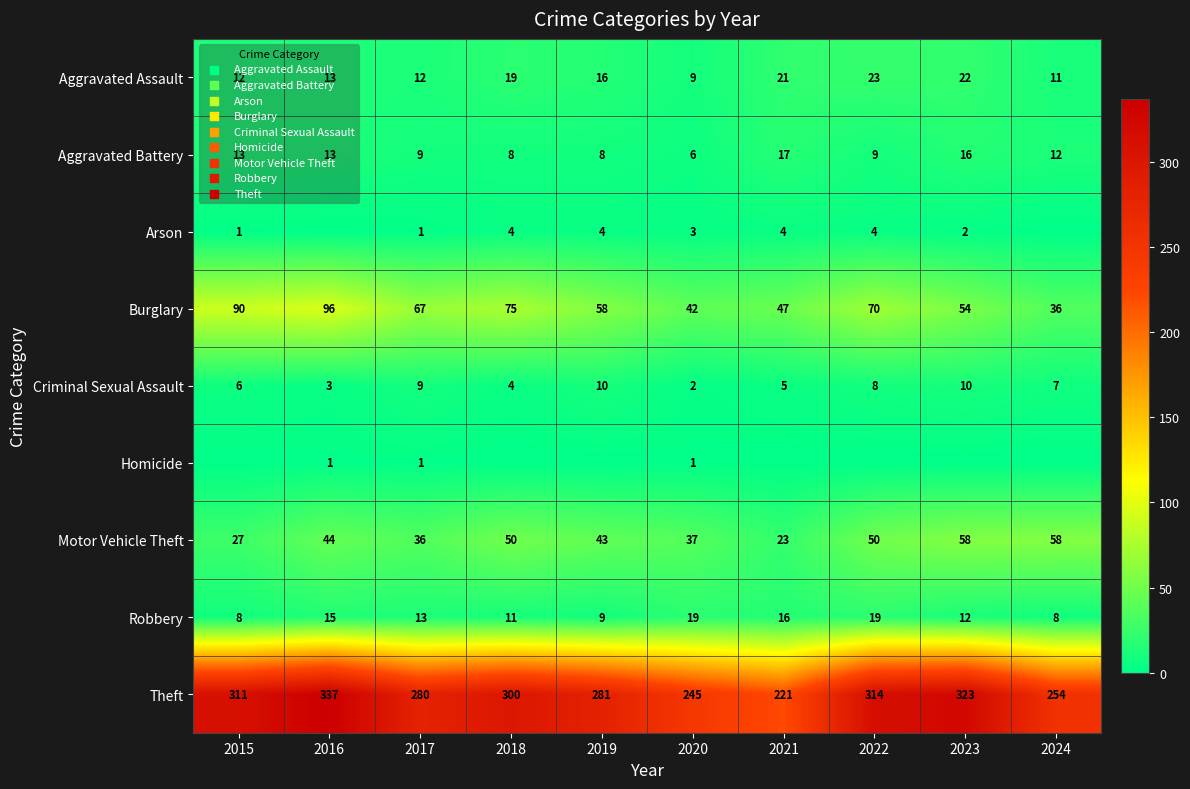

At which label does Aggravated Battery reach its peak?

2021